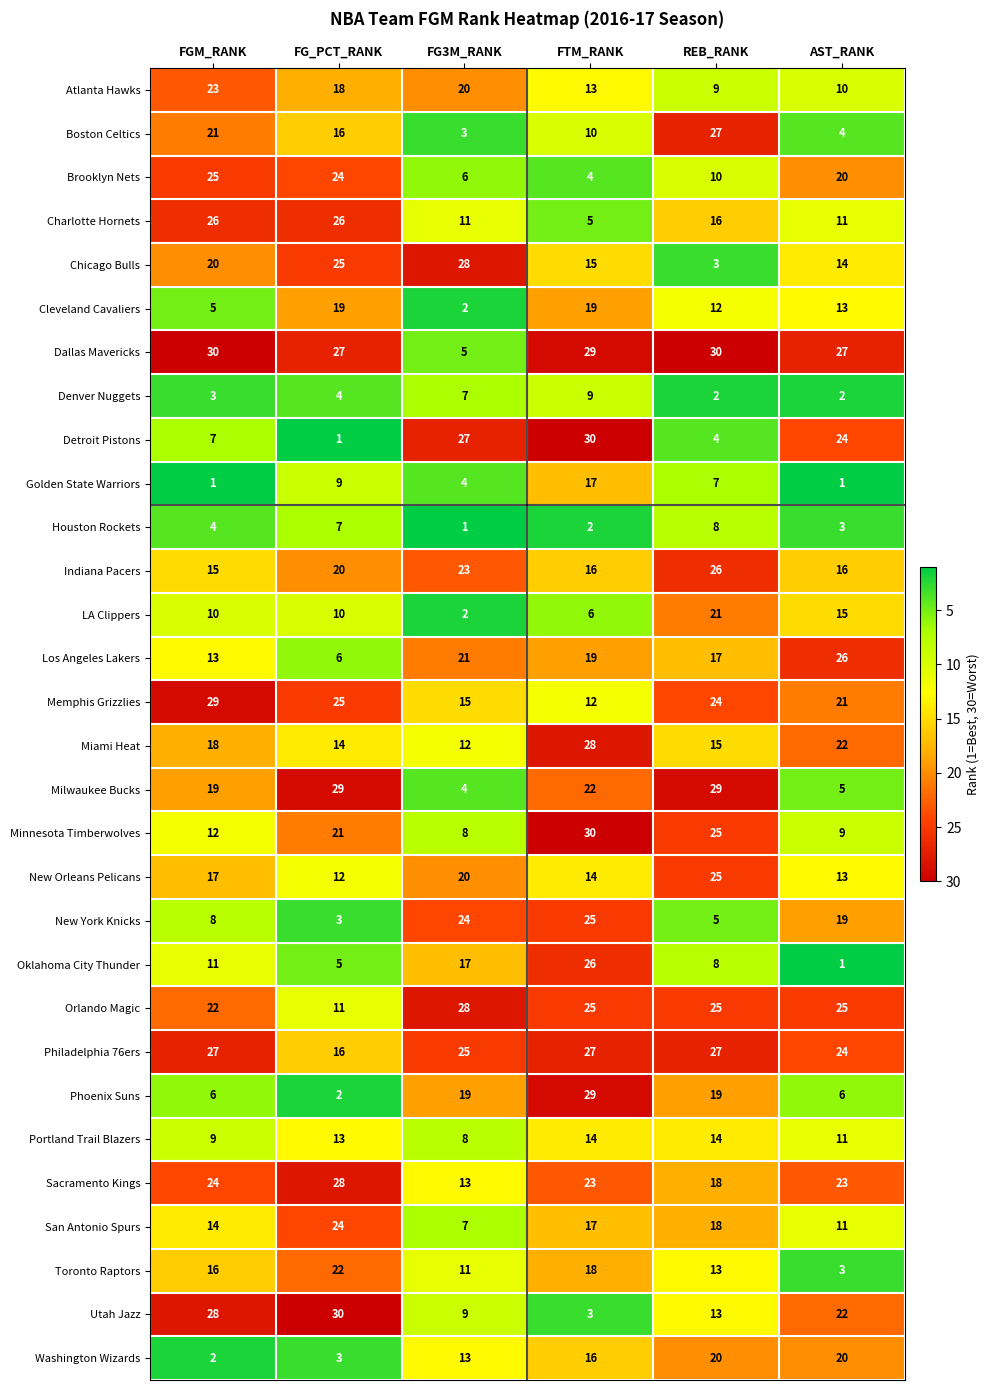

Between FGM_RANK and REB_RANK, which series saw the biggest shift?

Washington Wizards